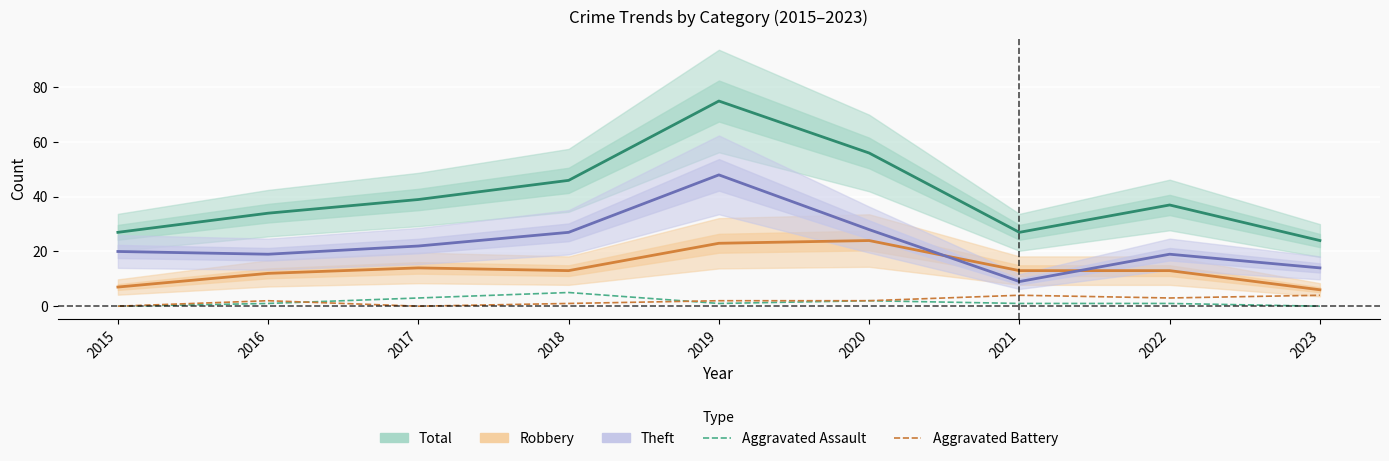

Where does the Theft series first go above 20?

2017